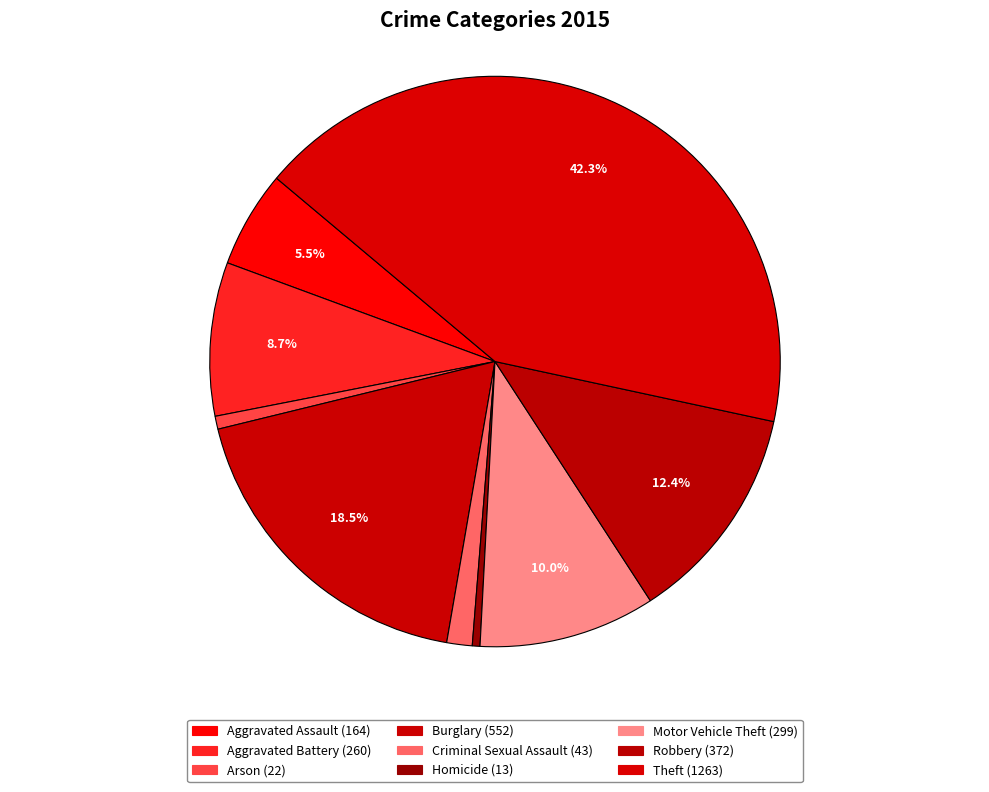

Is Aggravated Assault the majority of the pie?

No